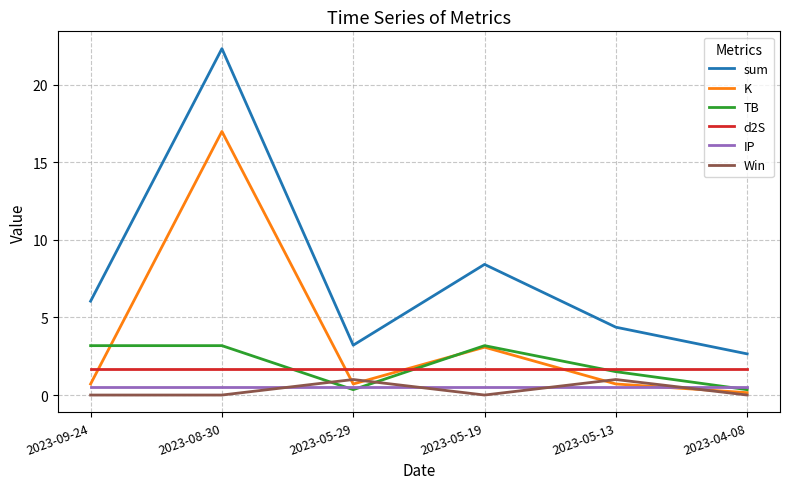

What is the spread (max minus min) of values at 2023-05-13?

3.9